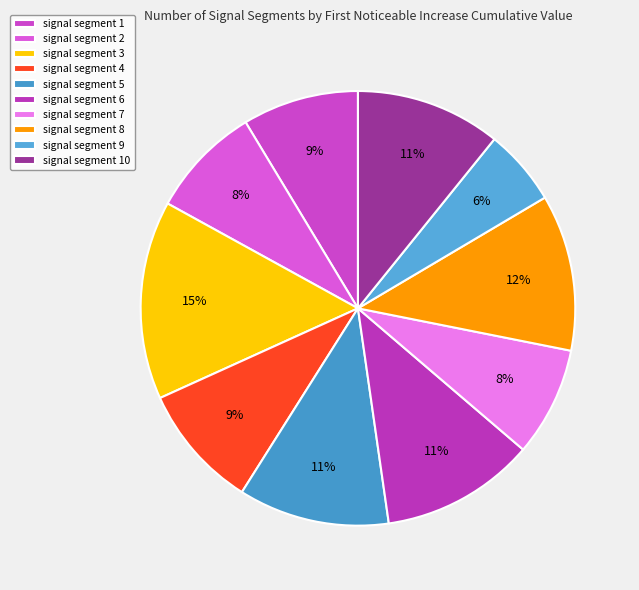

How many segments does this pie chart have?

10